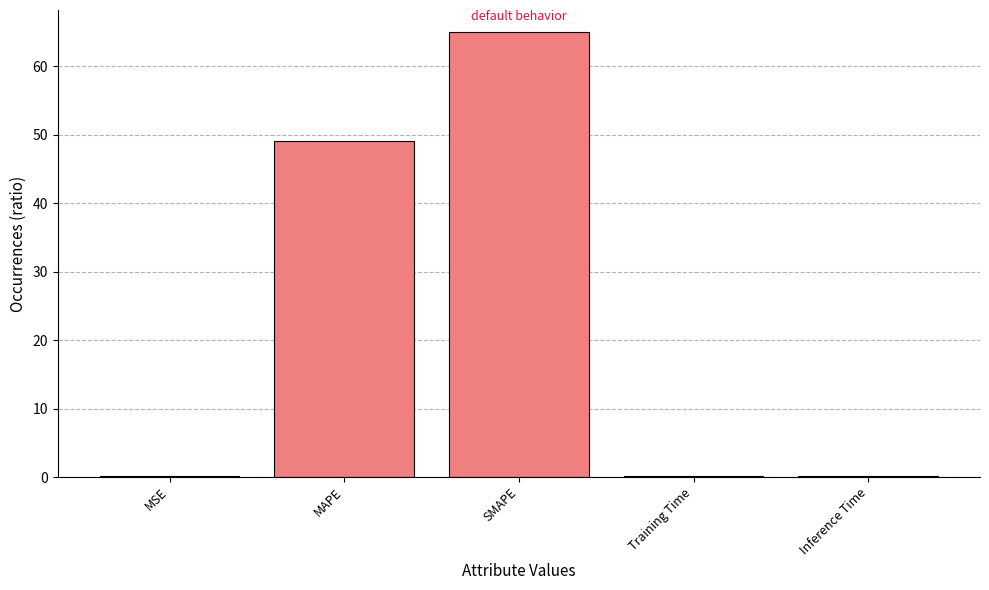

What is the maximum value shown in the chart?

64.9